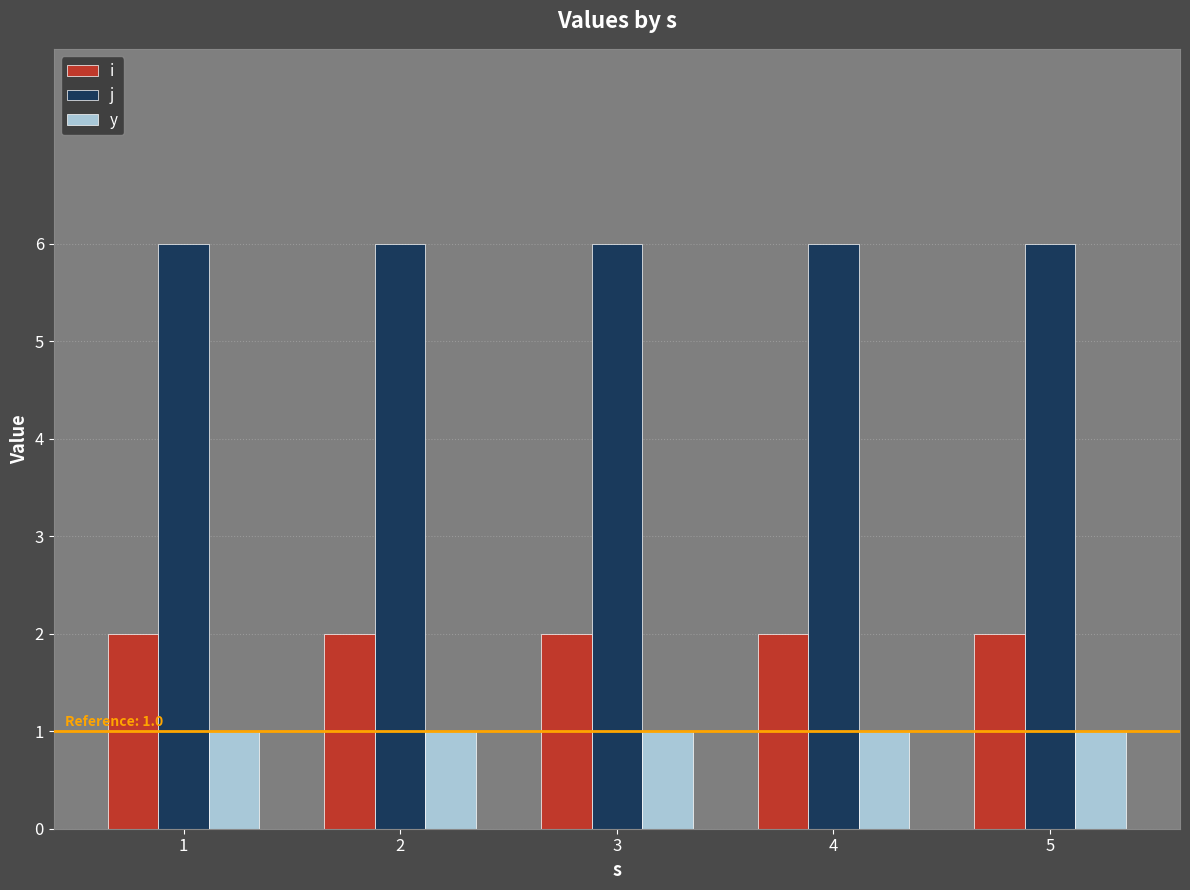

What value does the j series have at 4?

6